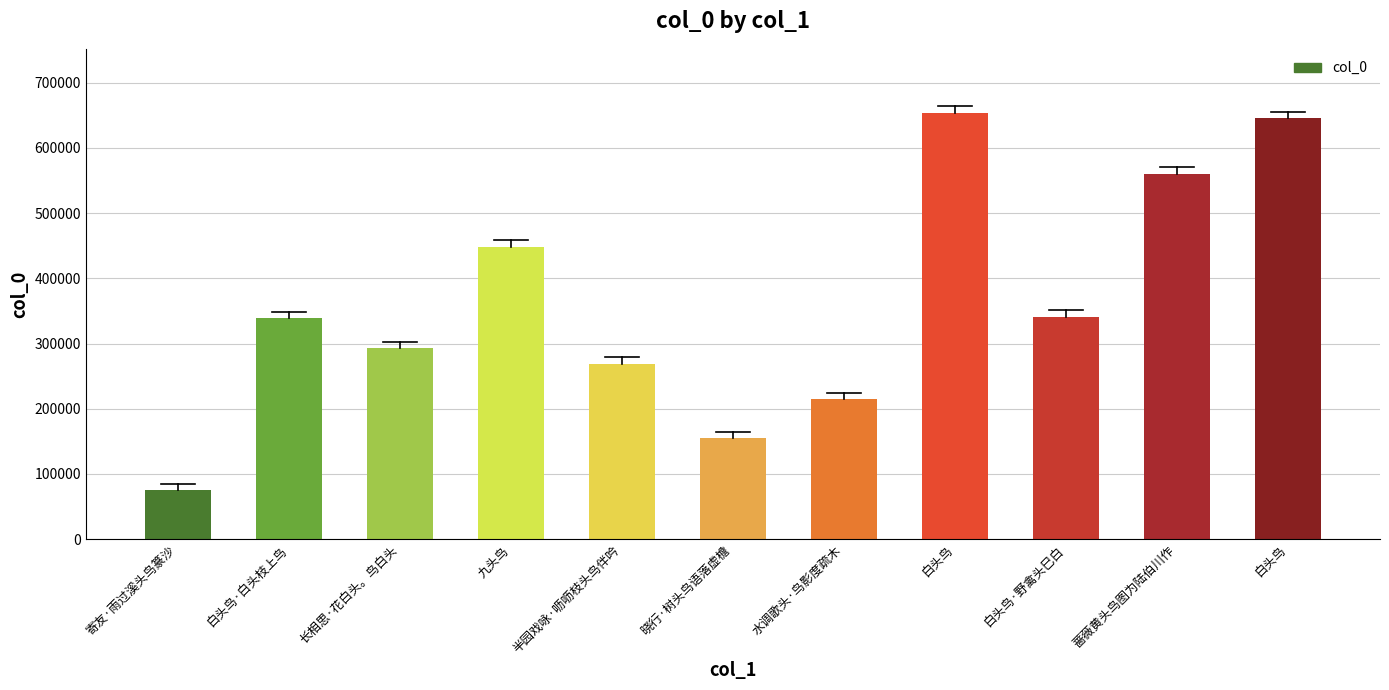

How many data points are less than 339129?

5